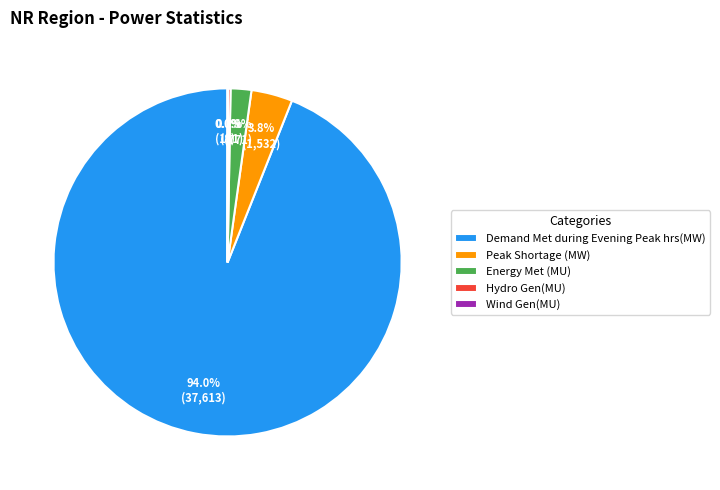

To the nearest percent, what percentage of the pie is Peak Shortage (MW)?

4%